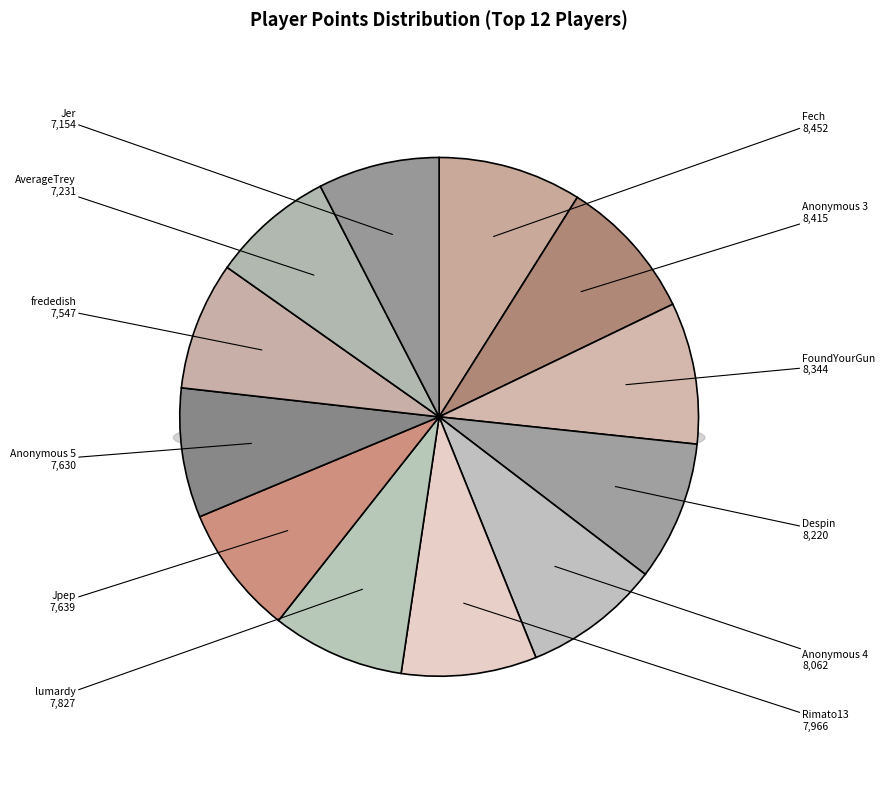

To the nearest percent, what is the difference between the largest and smallest slice percentages?

1%